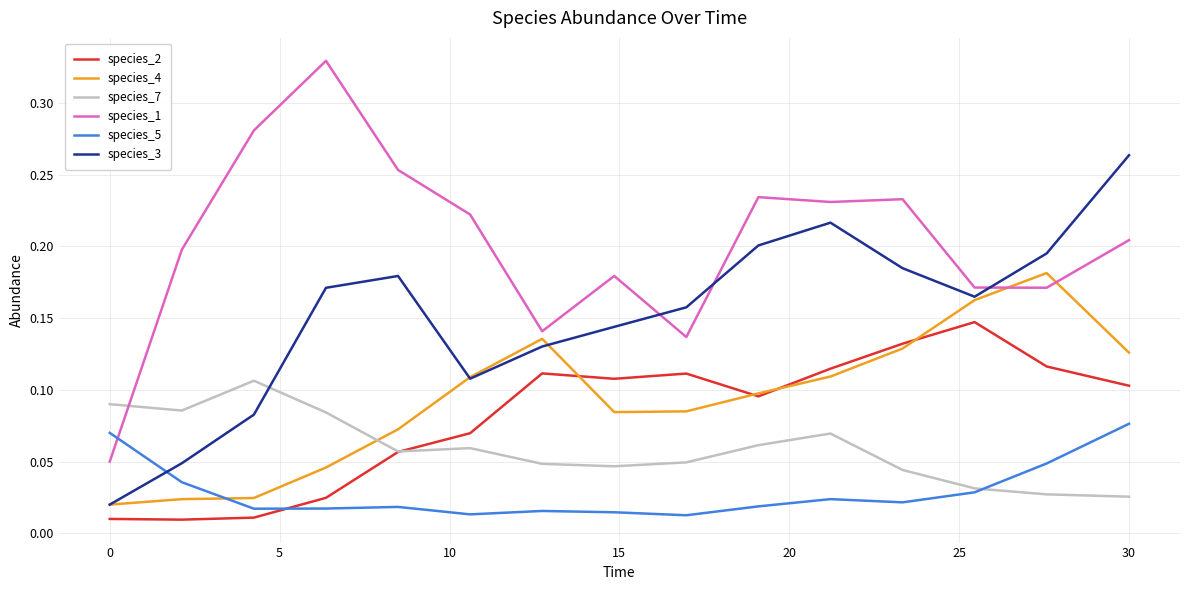

List the series in order of their peak value, lowest first.

species_5, species_7, species_2, species_4, species_3, species_1